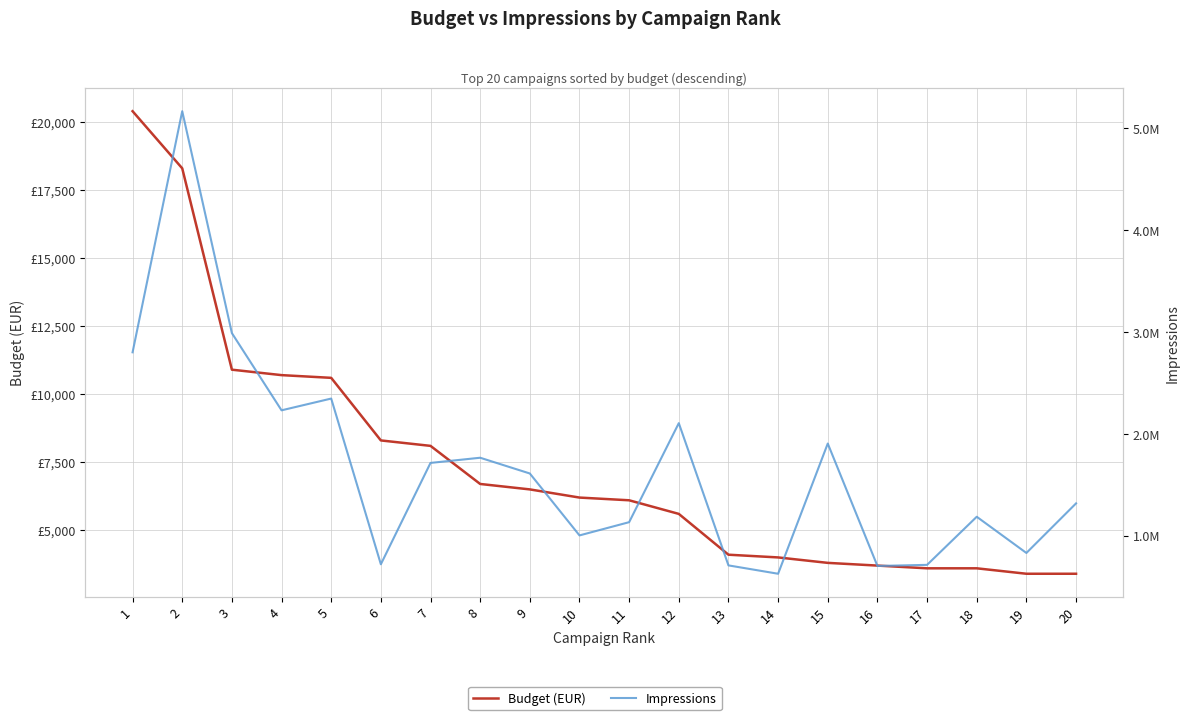

Between 3 and 10, which series saw the biggest shift?

Impressions